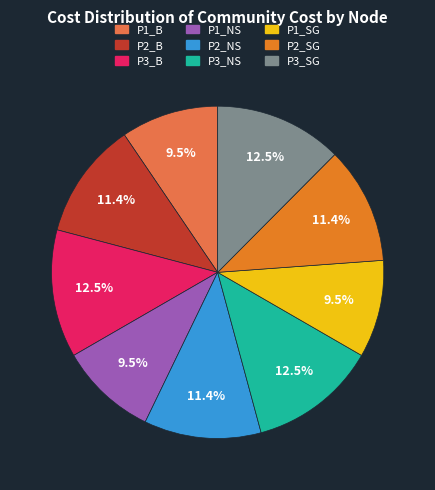

Is there a majority slice in this chart?

No